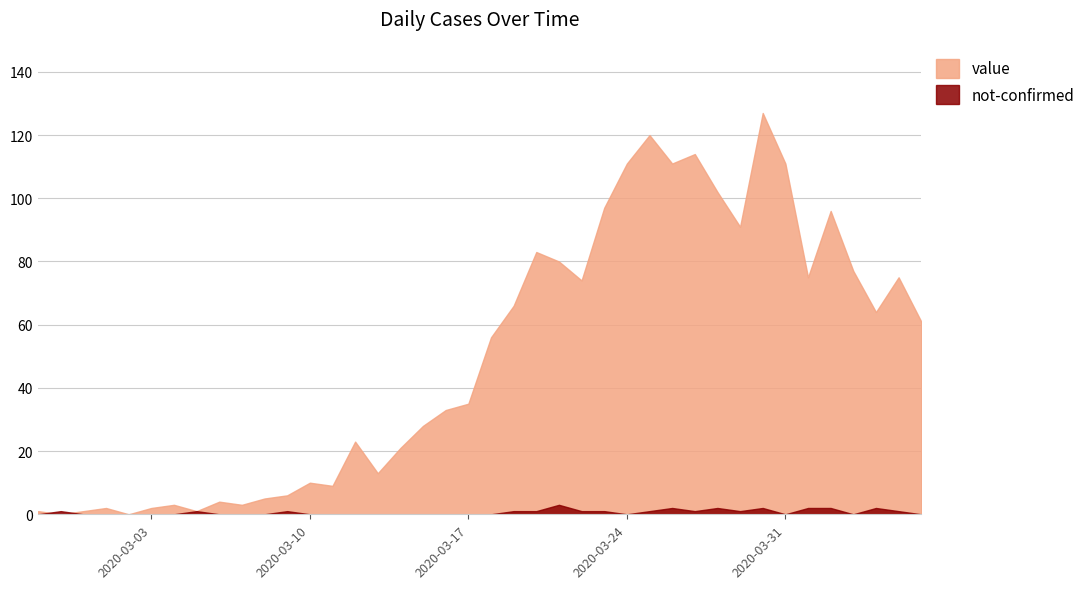

At how many categories does at least one series exceed 94?

9